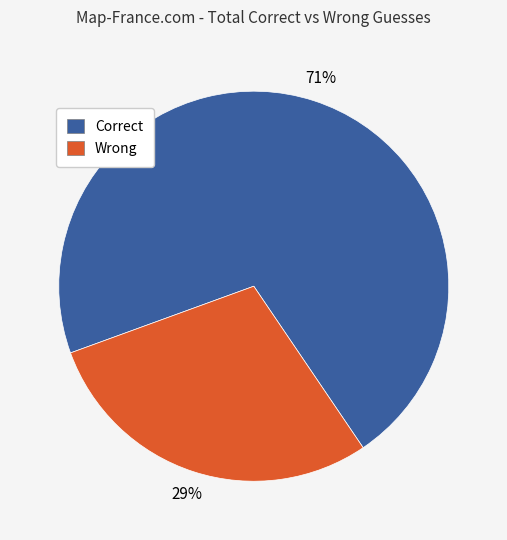

Does any single category account for the majority?

Yes